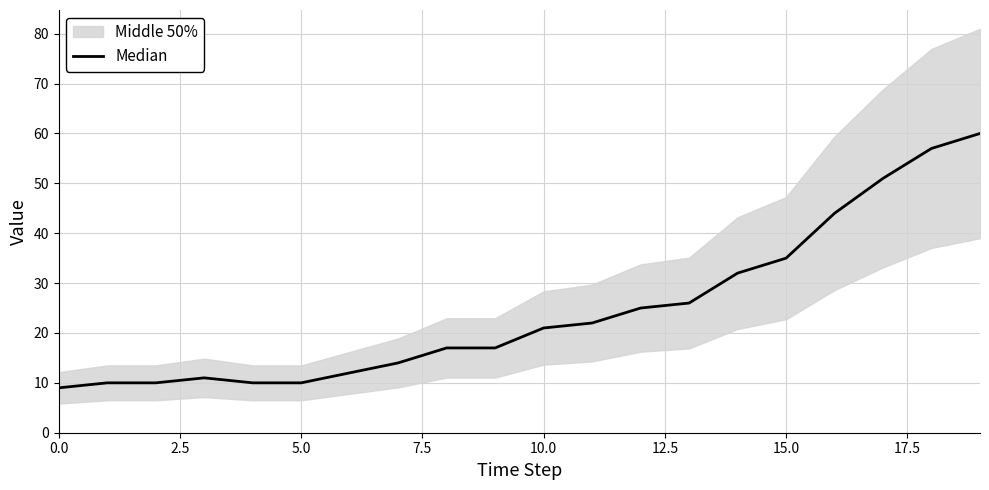

What is the sum of all values?

493